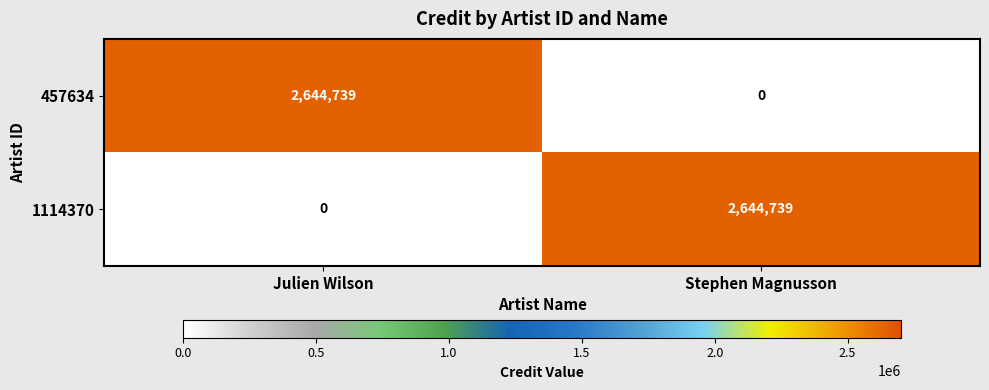

Reading right to left, transcribe all the data shown in this chart.

457634: 0	2644739
1114370: 2644739	0